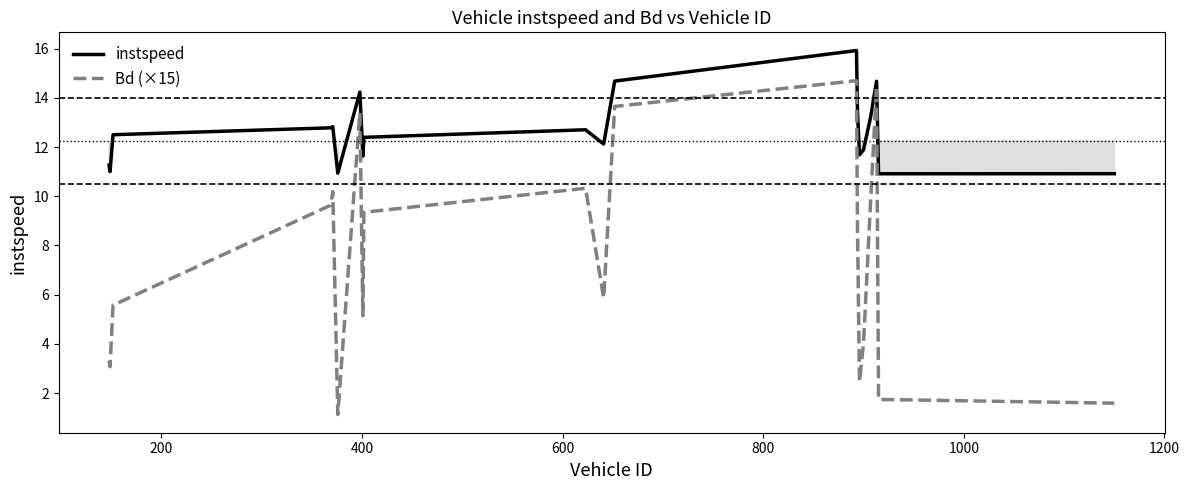

What is the difference between the maximum and second lowest values in the instspeed series?

5.0